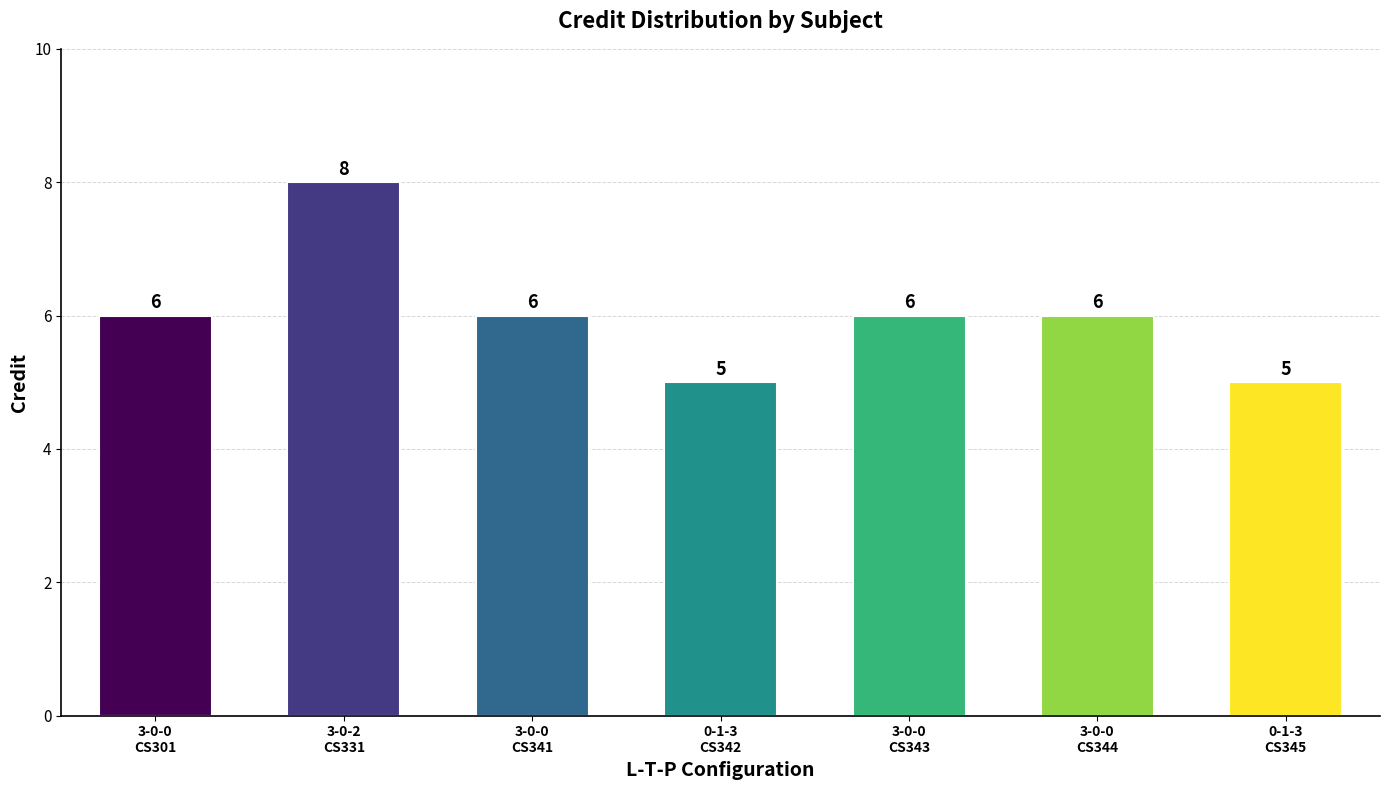

What is the average value?

6